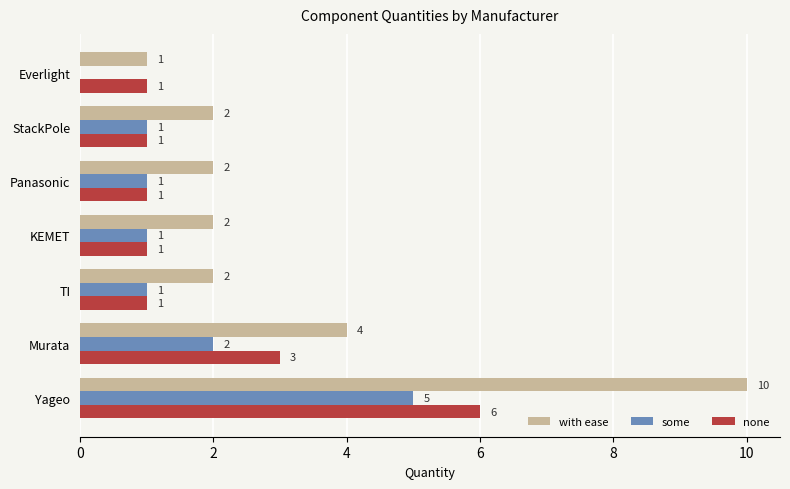

What is the sum of the with ease values at Panasonic and StackPole?

4